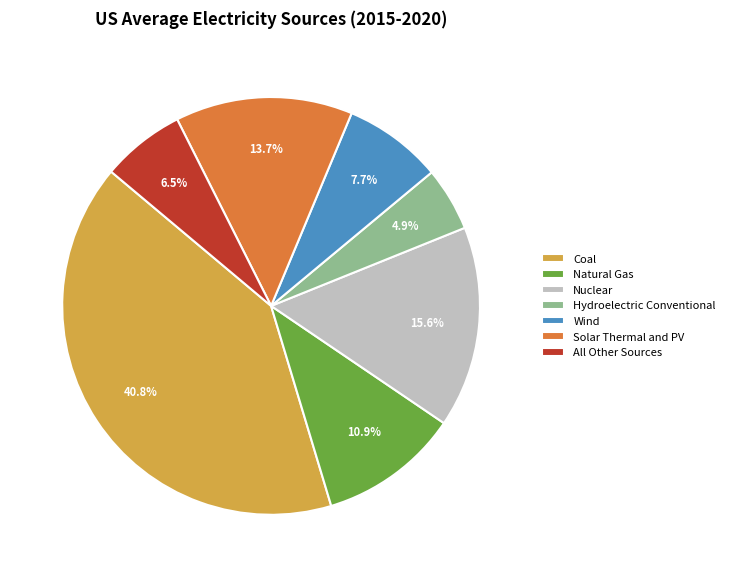

Rank the categories by value from highest to lowest.

Coal, Nuclear, Solar Thermal and PV, Natural Gas, Wind, All Other Sources, Hydroelectric Conventional